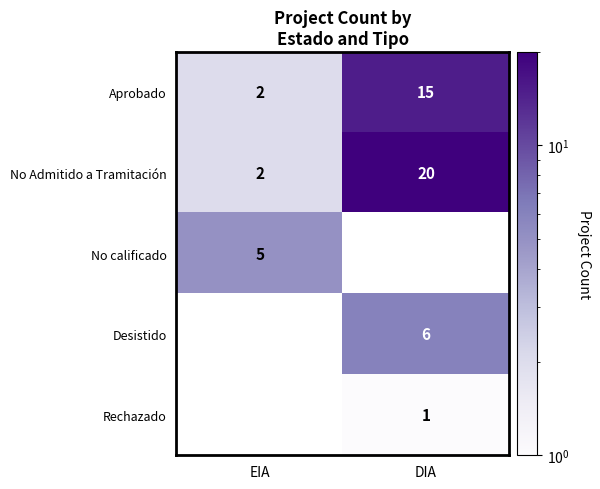

Where is Aprobado nearest to the value 8?

EIA